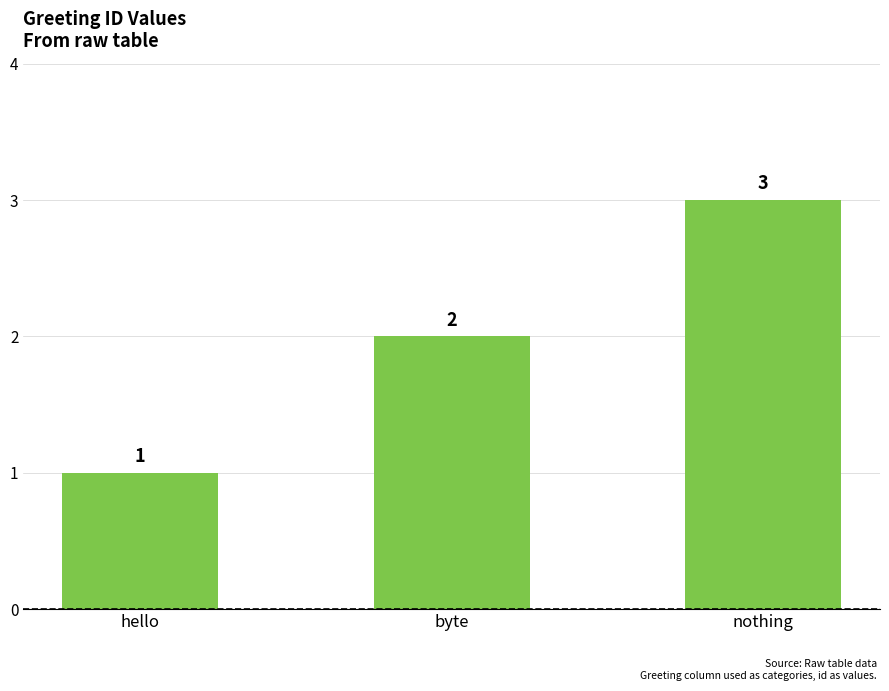

What is the difference between the maximum and minimum values?

2